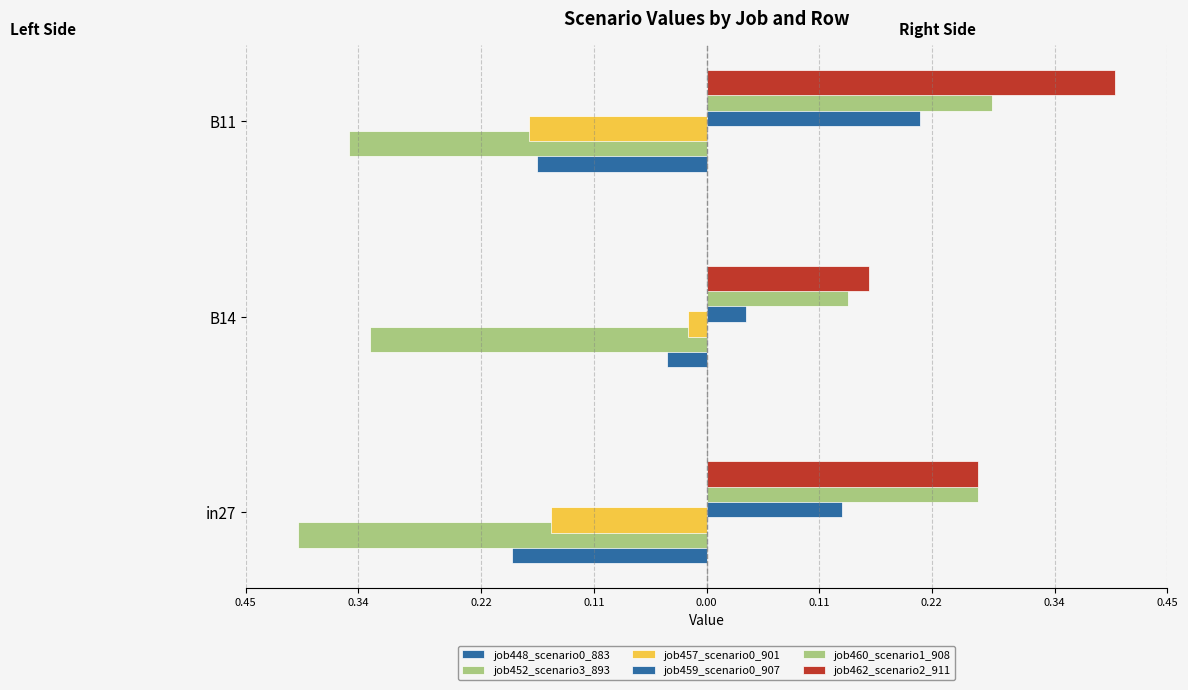

What is the minimum value shown in the chart?

-0.4